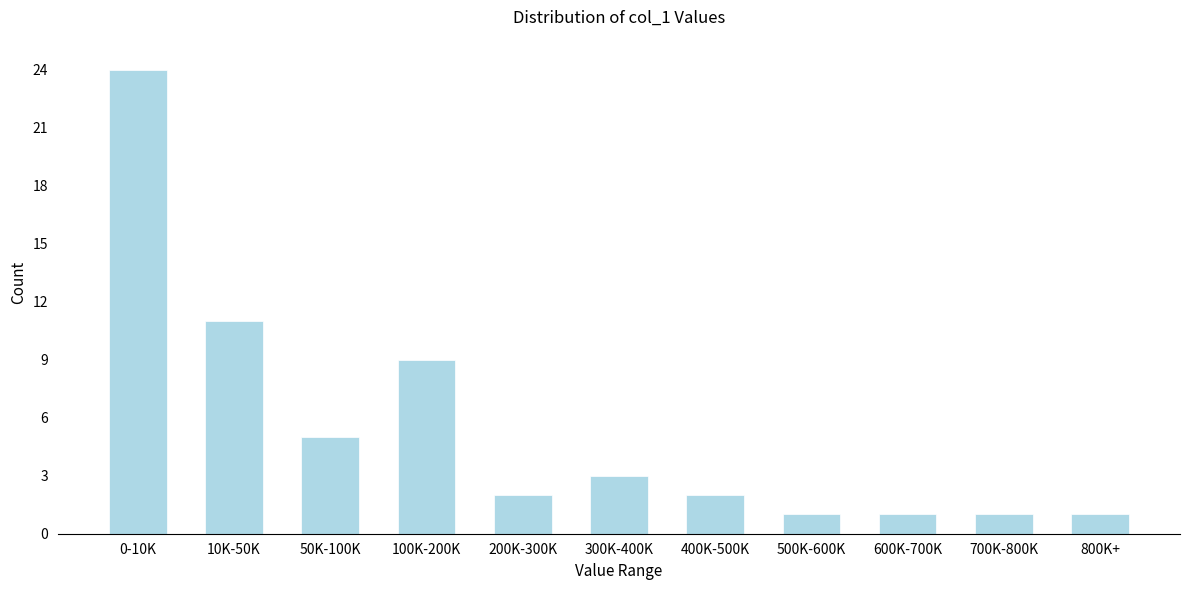

Reading left to right, transcribe all the data shown in this chart.

24	11	5	9	2	3	2	1	1	1	1